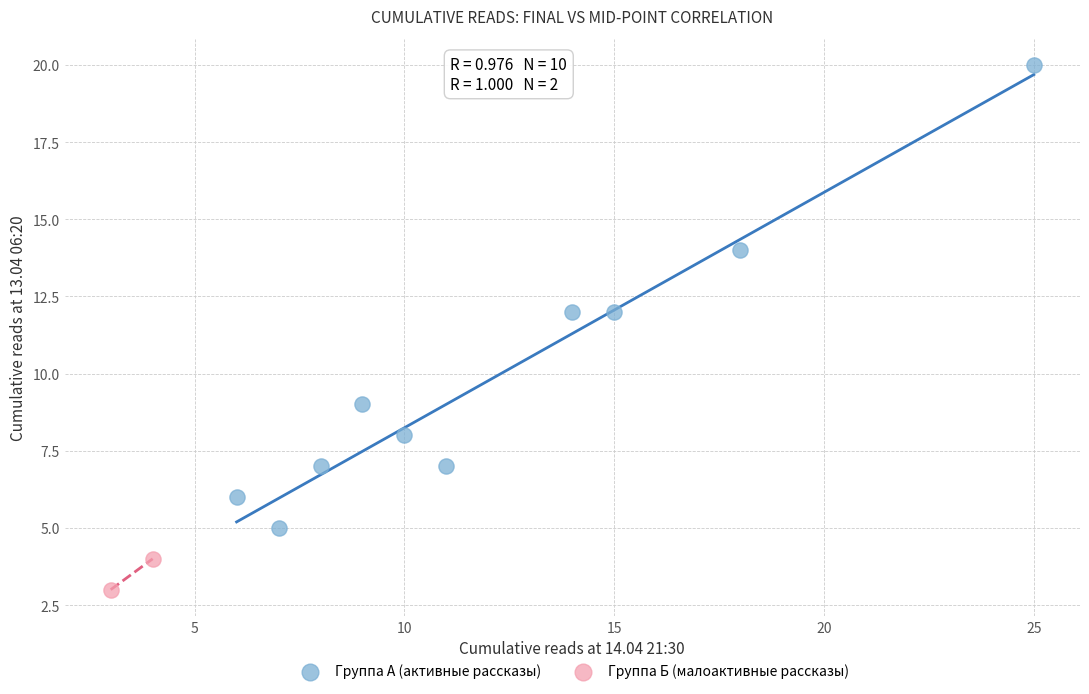

Which series reaches the maximum Y coordinate?

Группа А (активные рассказы)